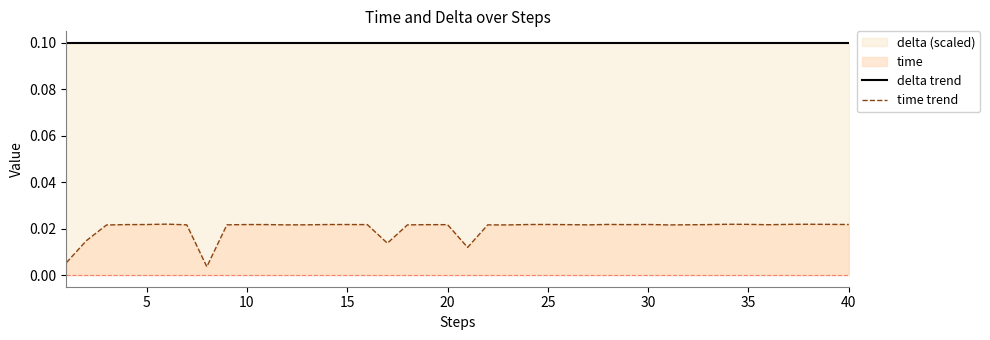

Count the number of data series in this chart.

2